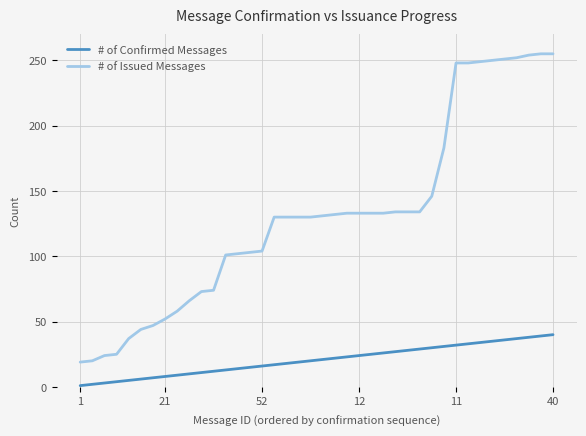

True or false: # of Issued Messages and # of Confirmed Messages intersect in this chart.

False